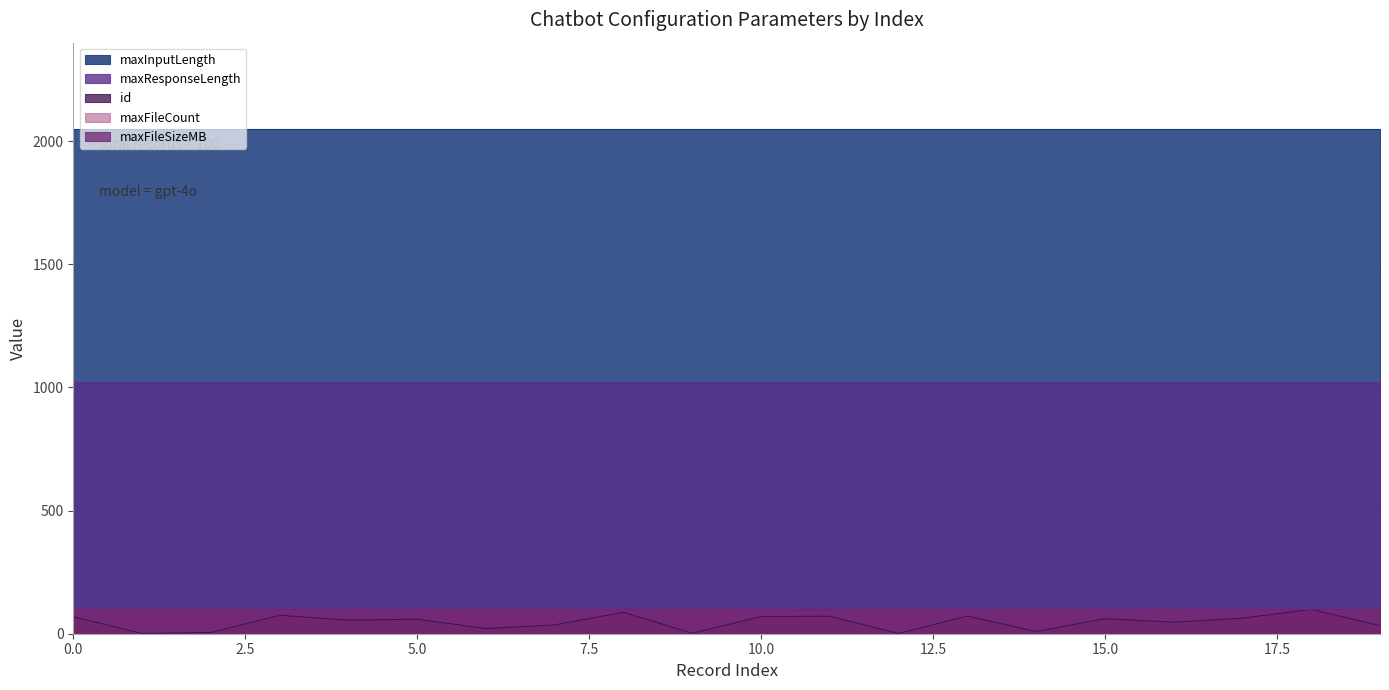

Reading right to left, transcribe all the data shown in this chart.

maxInputLength: 2048	2048	2048	2048	2048	2048	2048	2048	2048	2048	2048	2048	2048	2048	2048	2048	2048	2048	2048	2048
maxResponseLength: 1024	1024	1024	1024	1024	1024	1024	1024	1024	1024	1024	1024	1024	1024	1024	1024	1024	1024	1024	1024
maxFileCount: 100	100	100	100	100	100	100	100	100	100	100	100	100	100	100	100	100	100	100	100
maxFileSizeMB: 100	100	100	100	100	100	100	100	100	100	100	100	100	100	100	100	100	100	100	100
id: 33	99	63	47	61	9	72	1	71	70	2	87	36	21	59	55	75	5	1	69